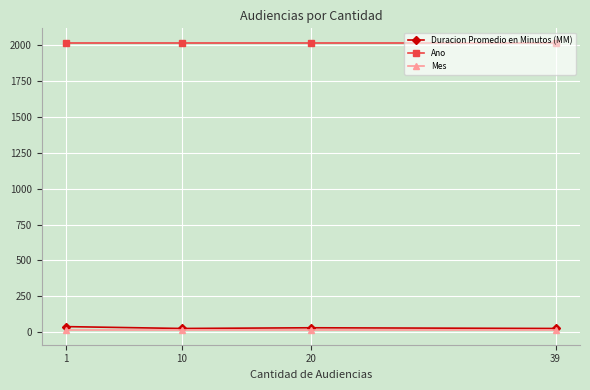

What is the maximum value for Duracion Promedio en Minutos (MM)?

38